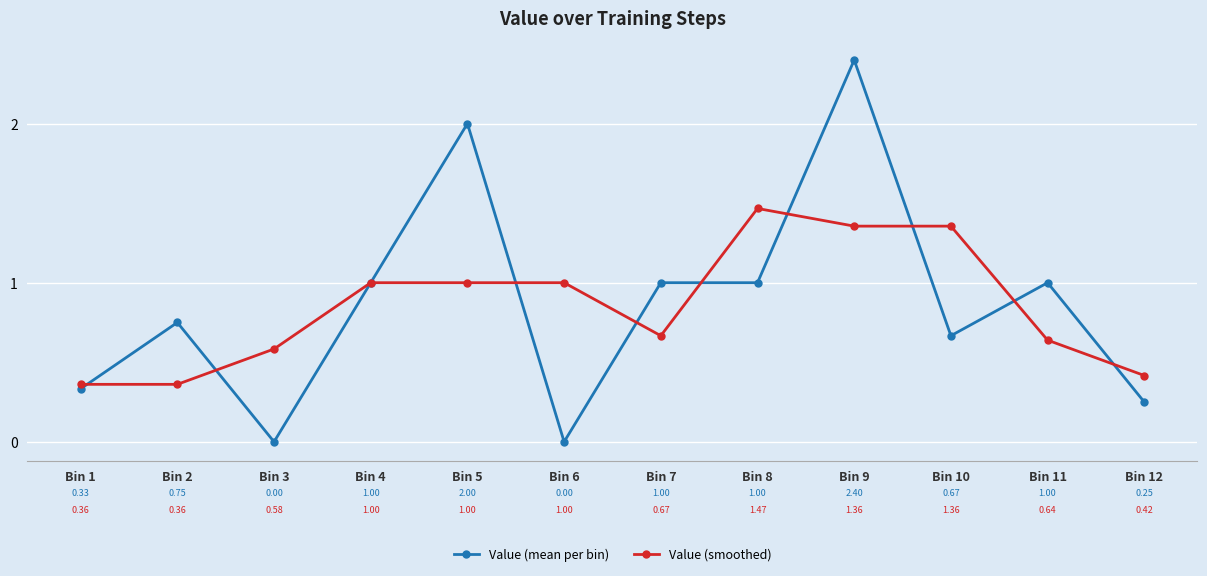

The Value (mean per bin) series shows 1.0 at Bin 11. True or false?

True